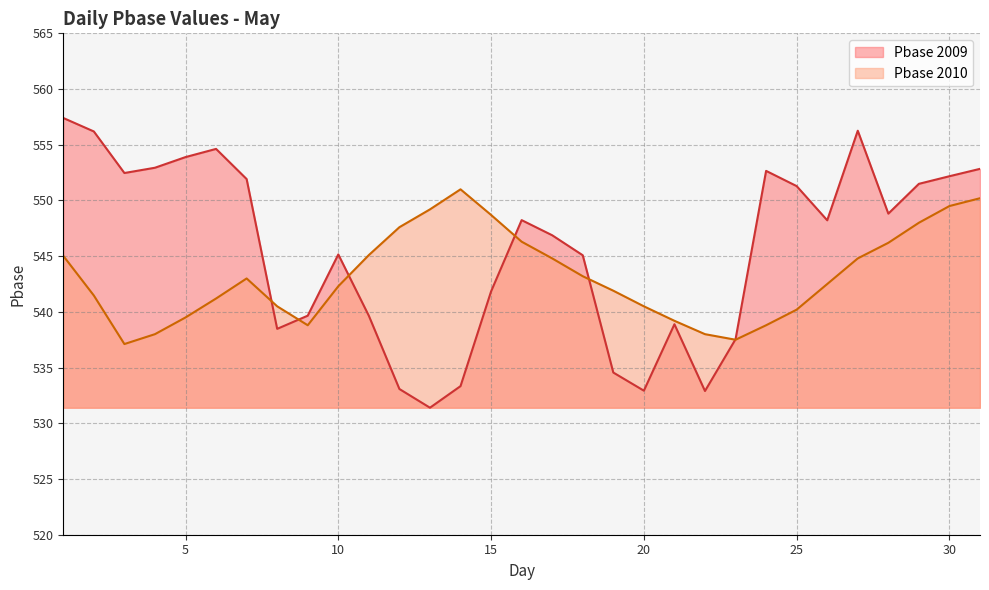

The value of Pbase at 24 is 349.7. True or false?

False